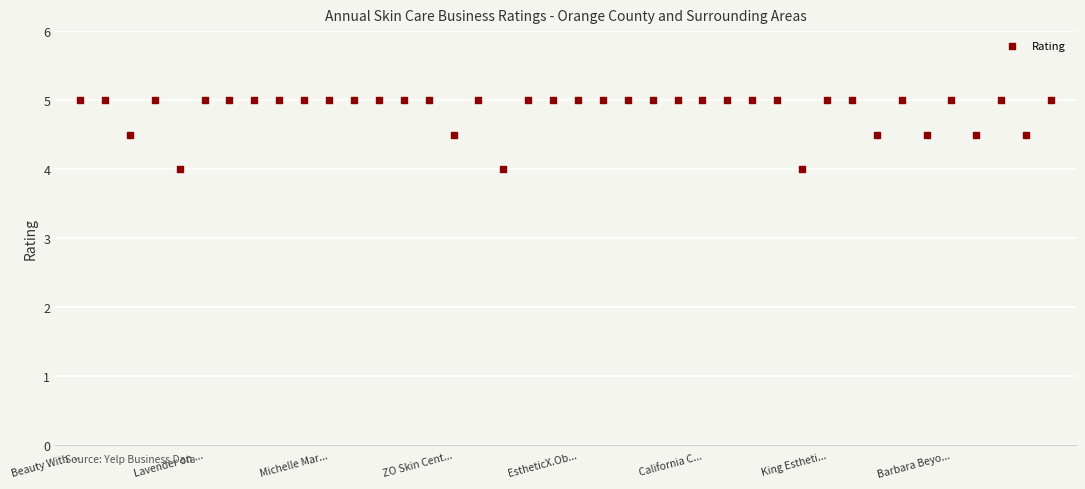

What is the range of Y values (max minus min)?

1.0